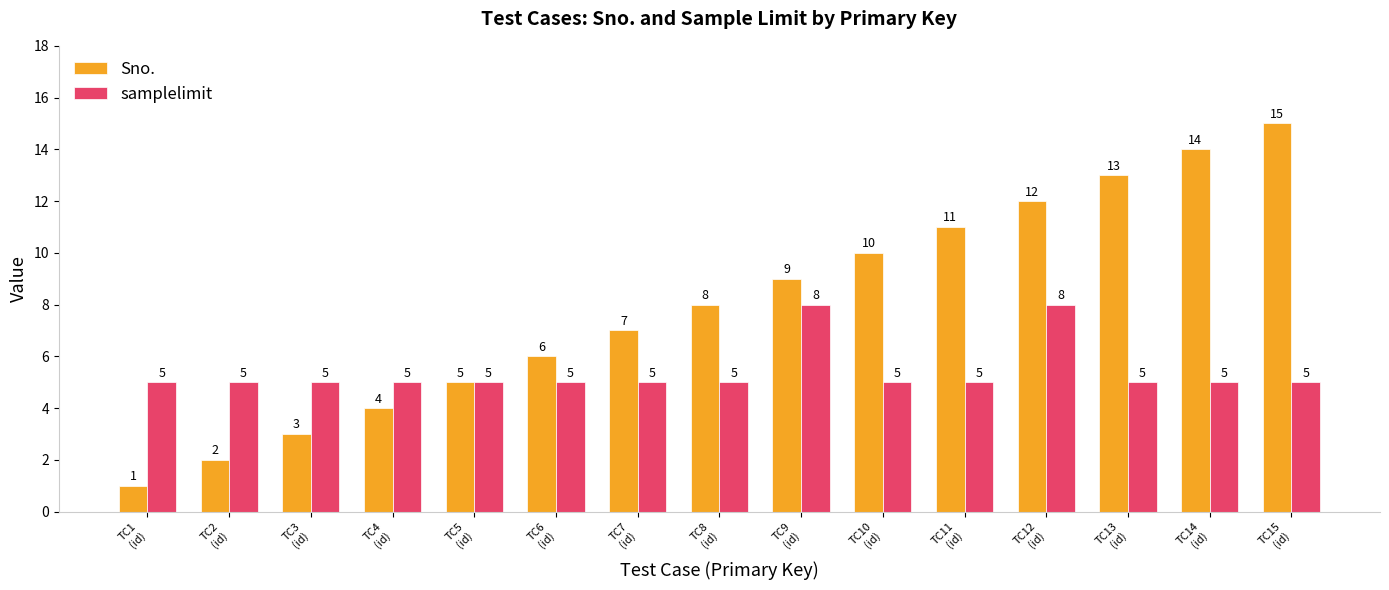

What is the minimum value for samplelimit?

5